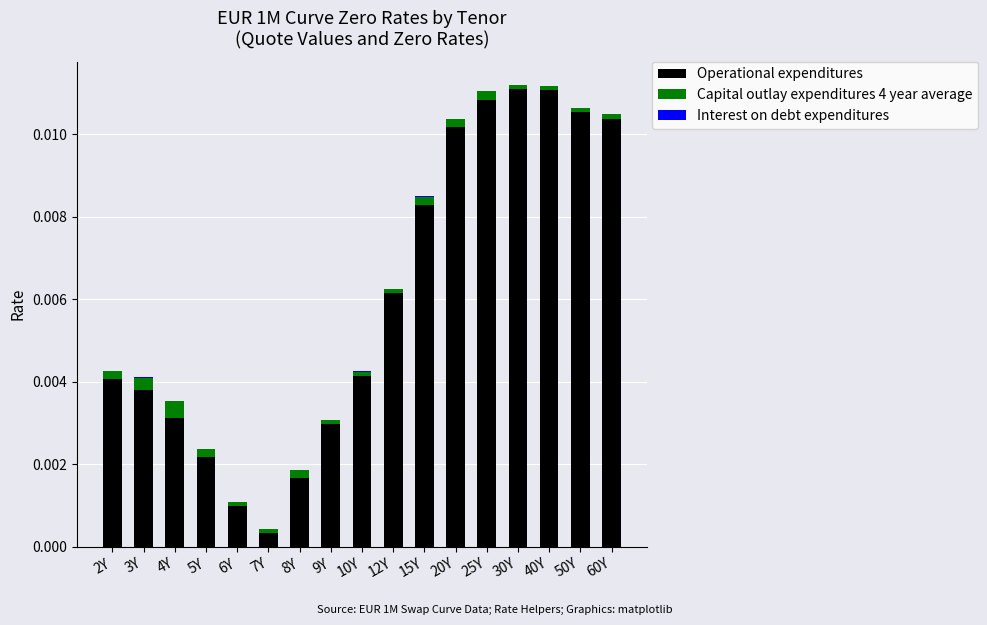

Are the bars horizontal?

No